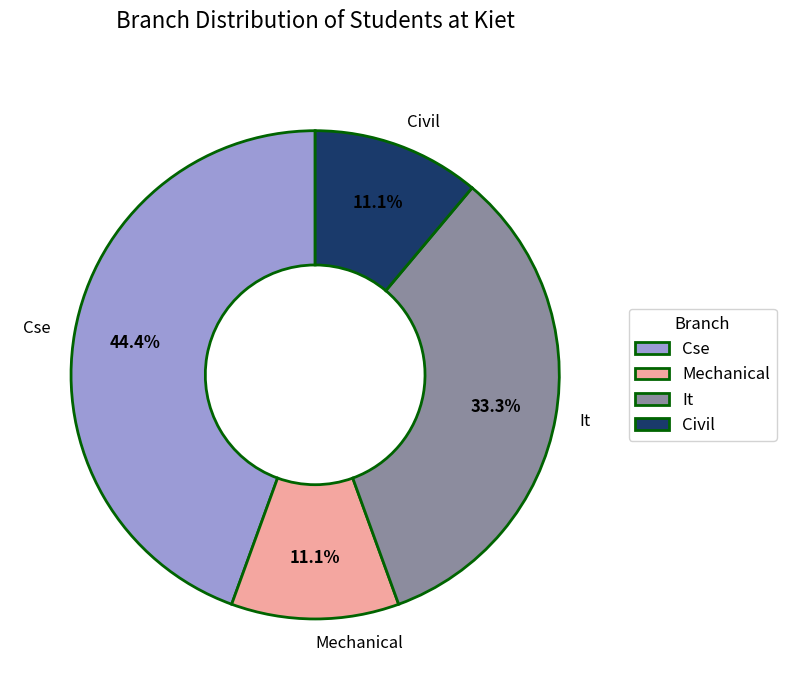

What percentage do Civil and Cse together represent?

55.6%